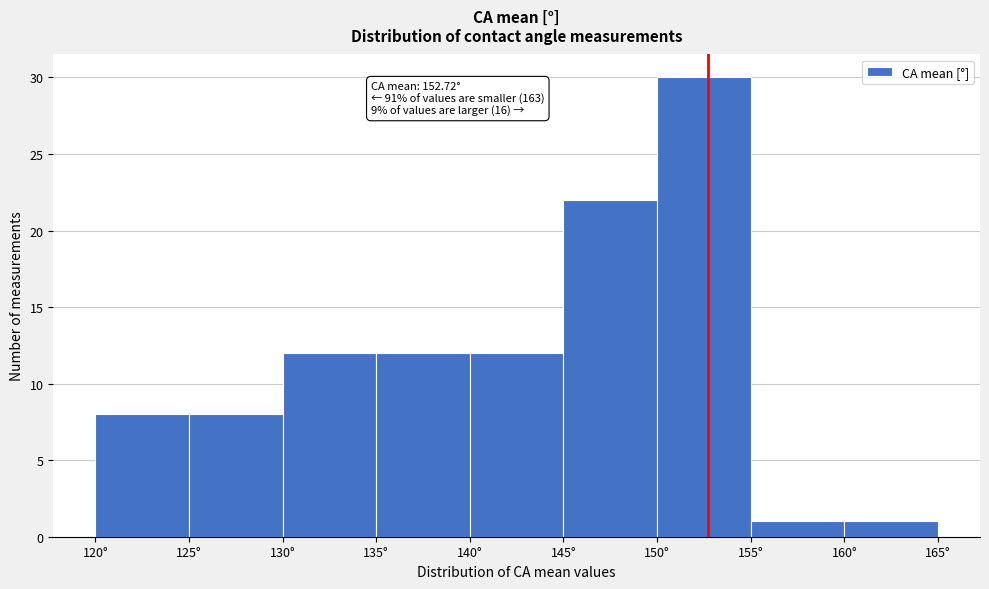

Over which range of the x-axis is the bar tallest?

150 to 155